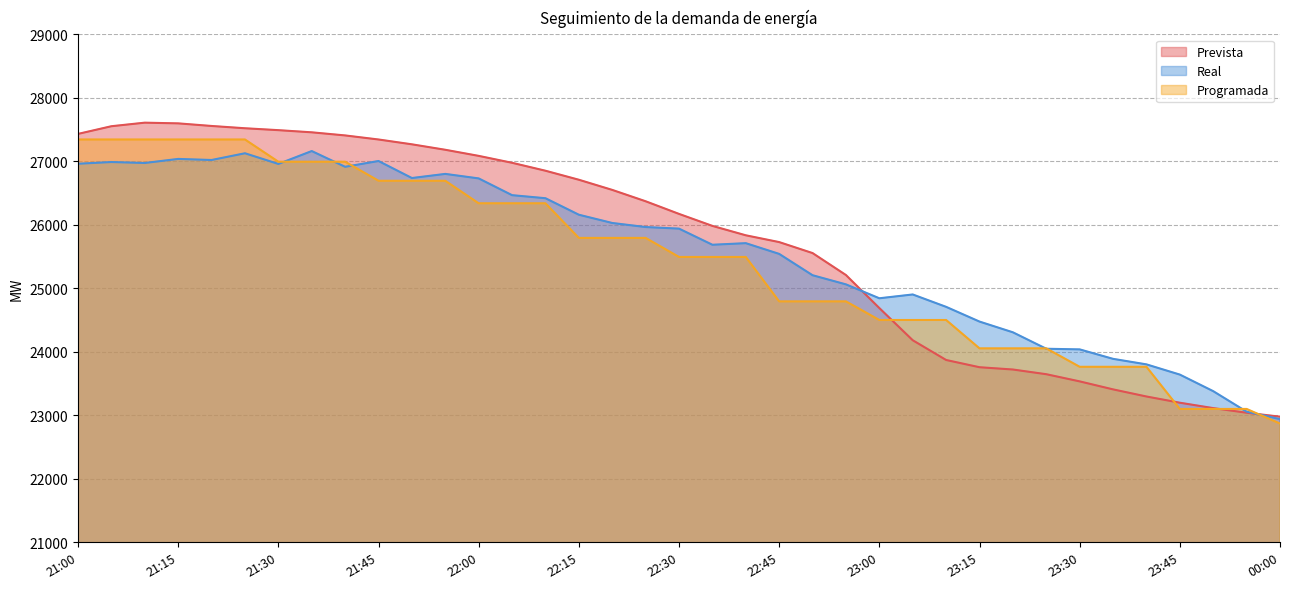

Where is Real nearest to the value 25052?

22:55